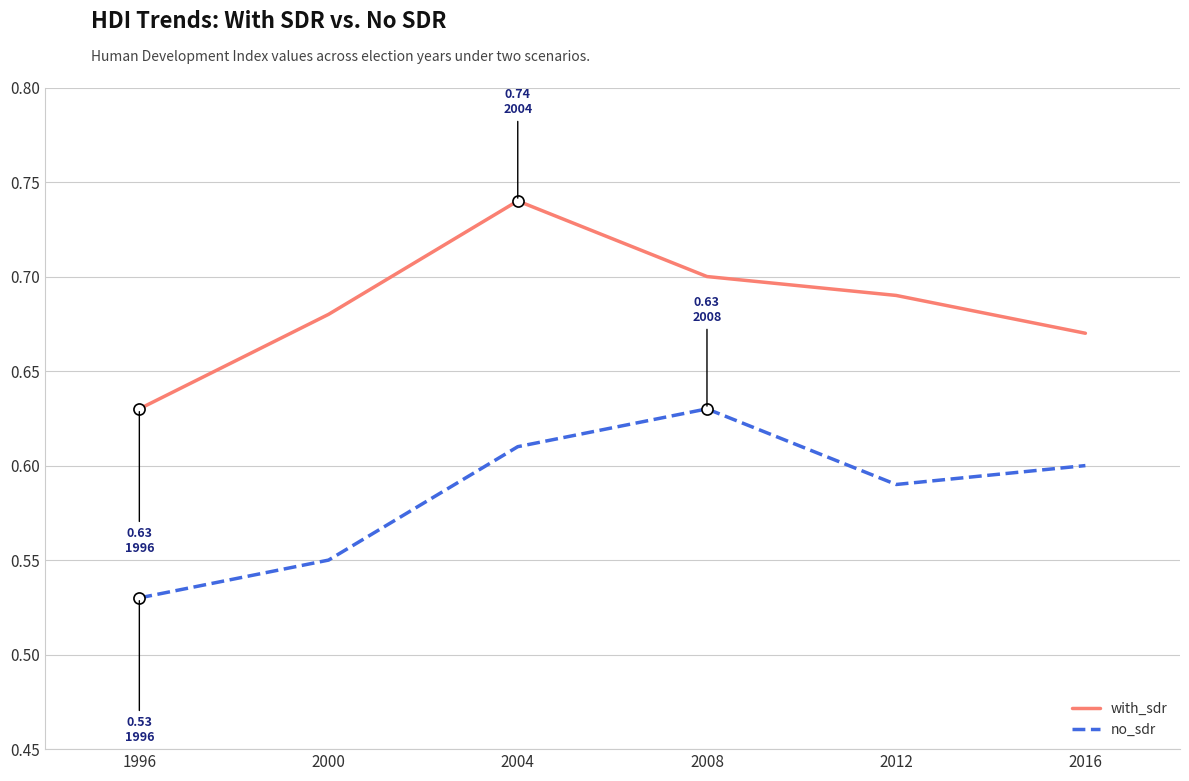

At 2016, list the series in order from largest to smallest.

with_sdr, no_sdr